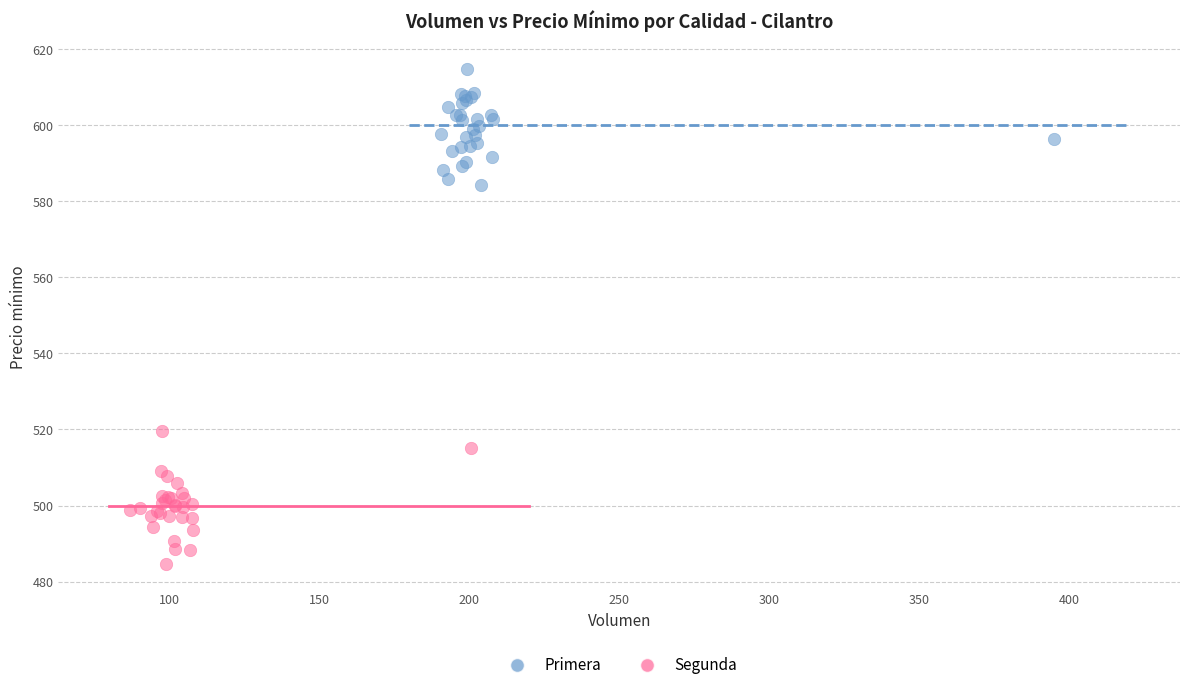

Which series contains the lowest Y value?

Segunda